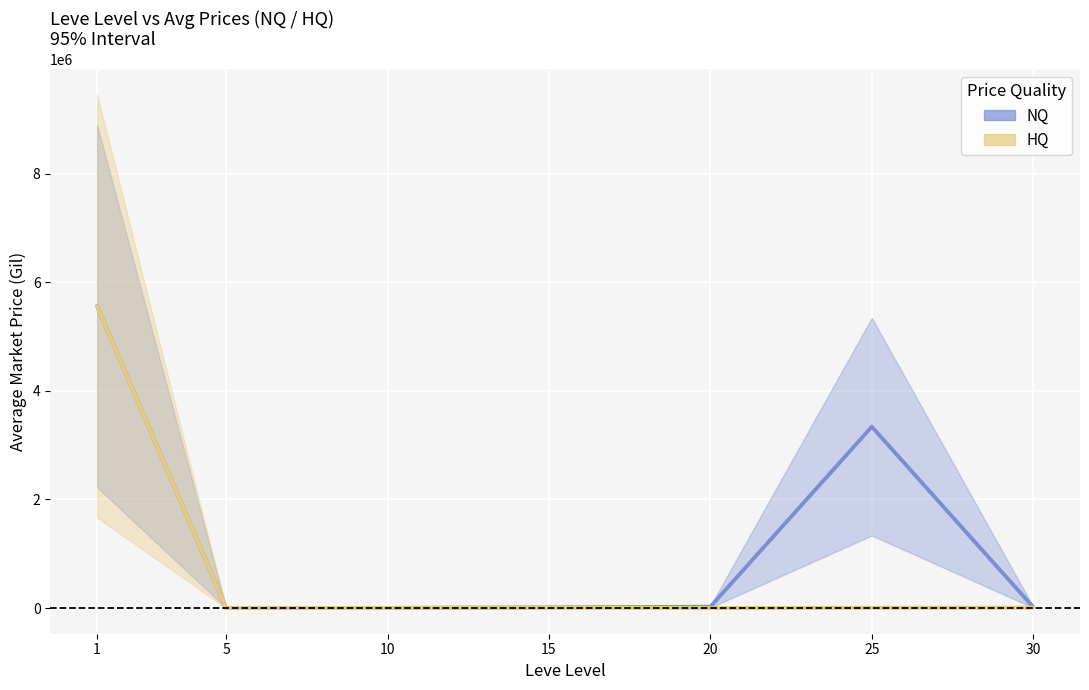

At 1, list the series in order from smallest to largest.

HQ mean, NQ mean